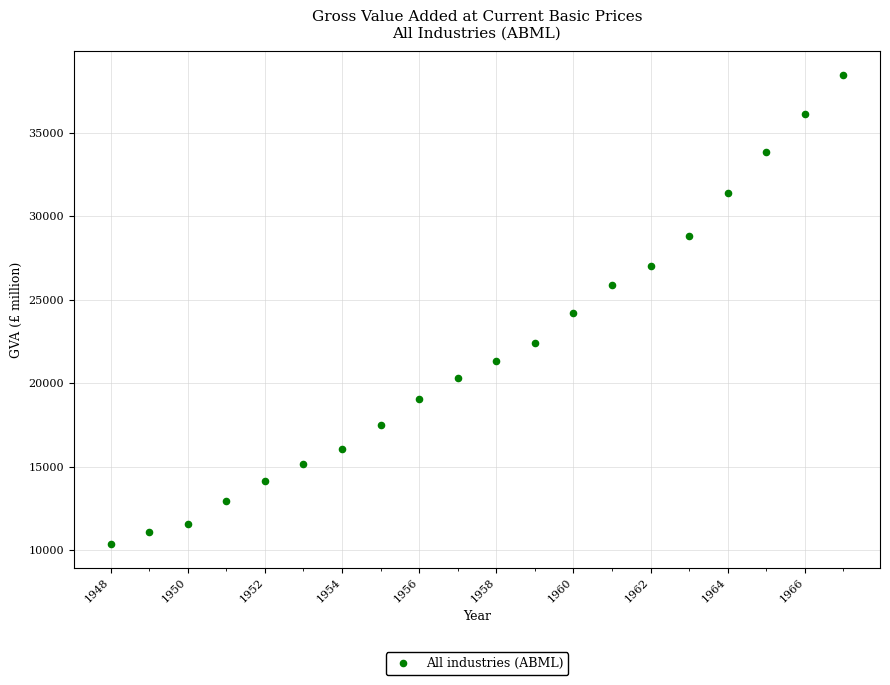

What is the range of Y values (max minus min)?

28115